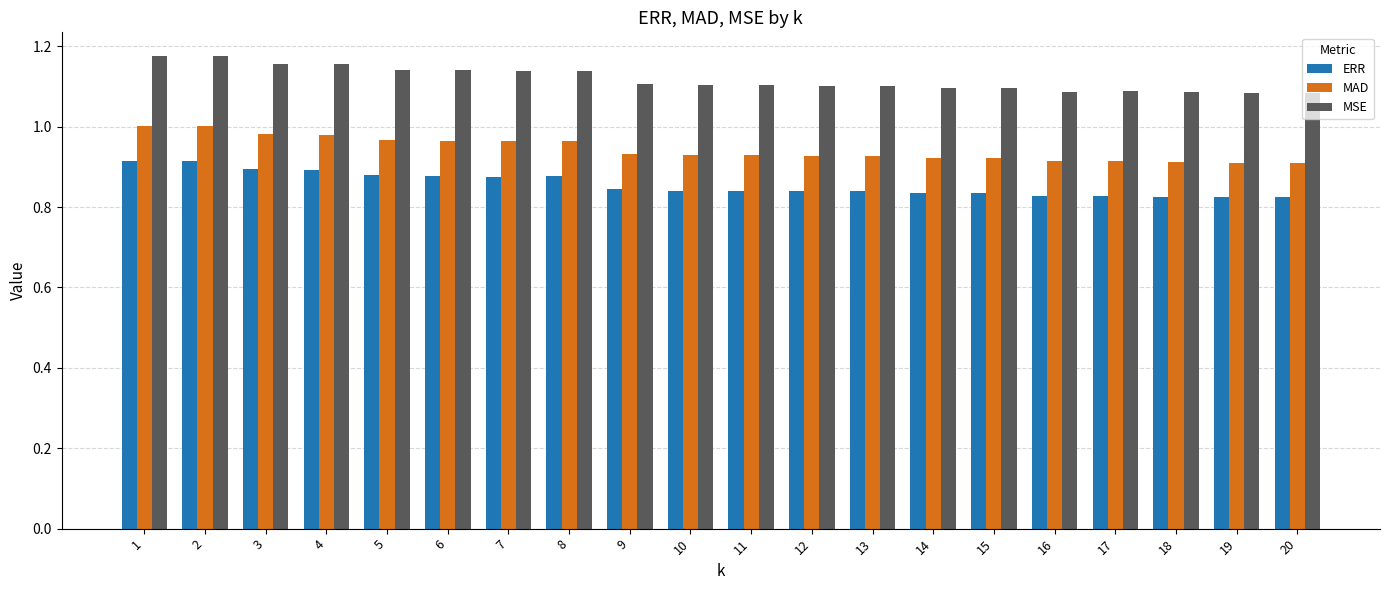

Is it true that MSE equals 2.0 at 8?

False